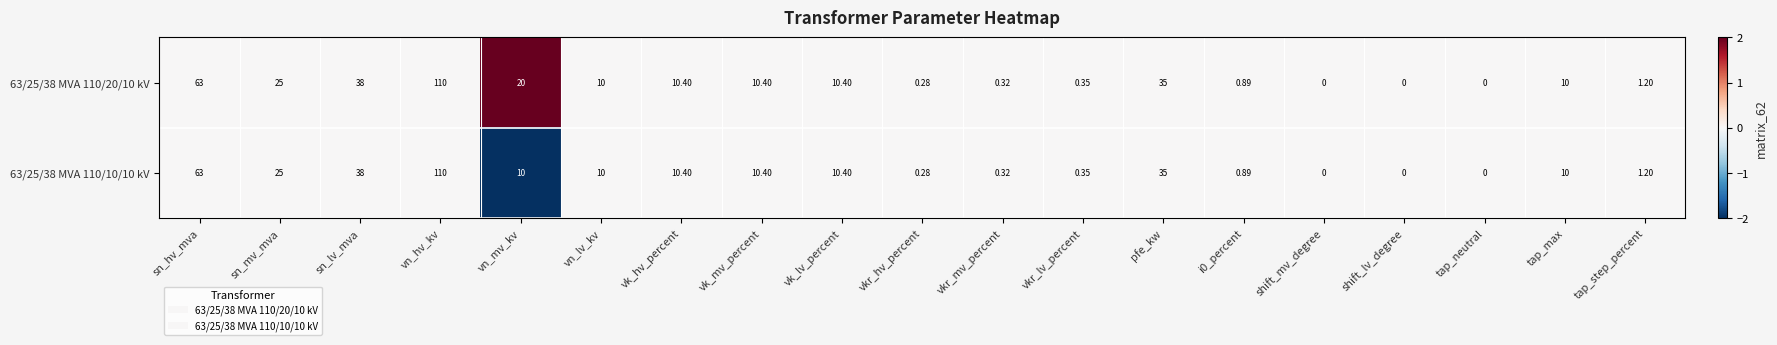

Where is 63/25/38 MVA 110/20/10 kV nearest to the value 55?

sn_hv_mva